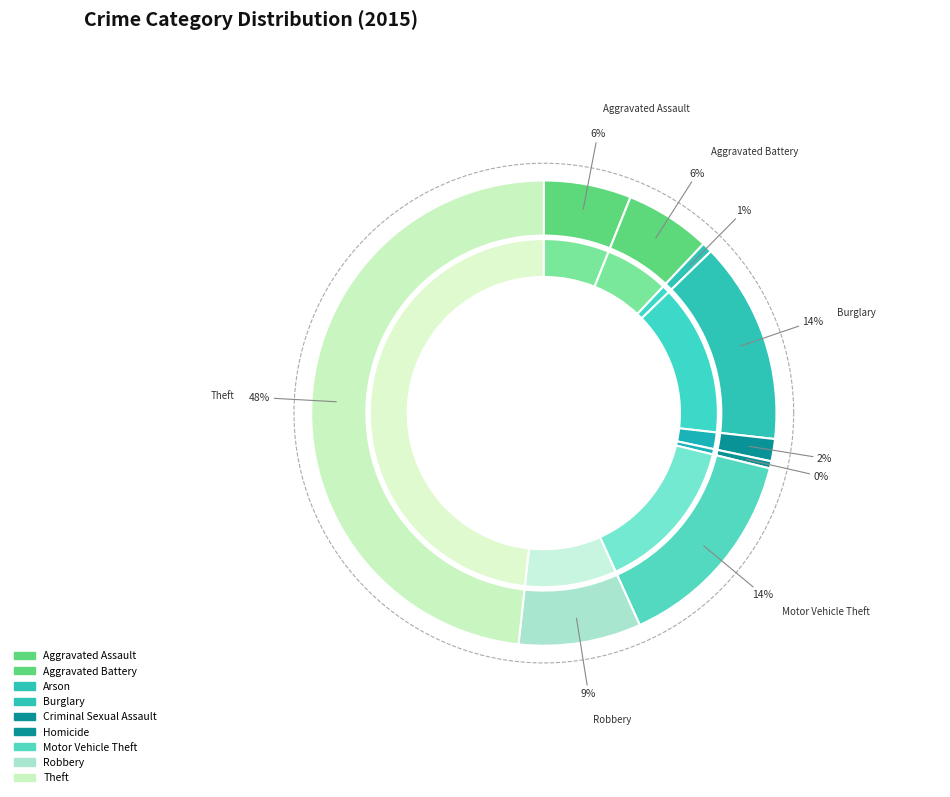

How many slices are in this pie chart?

9